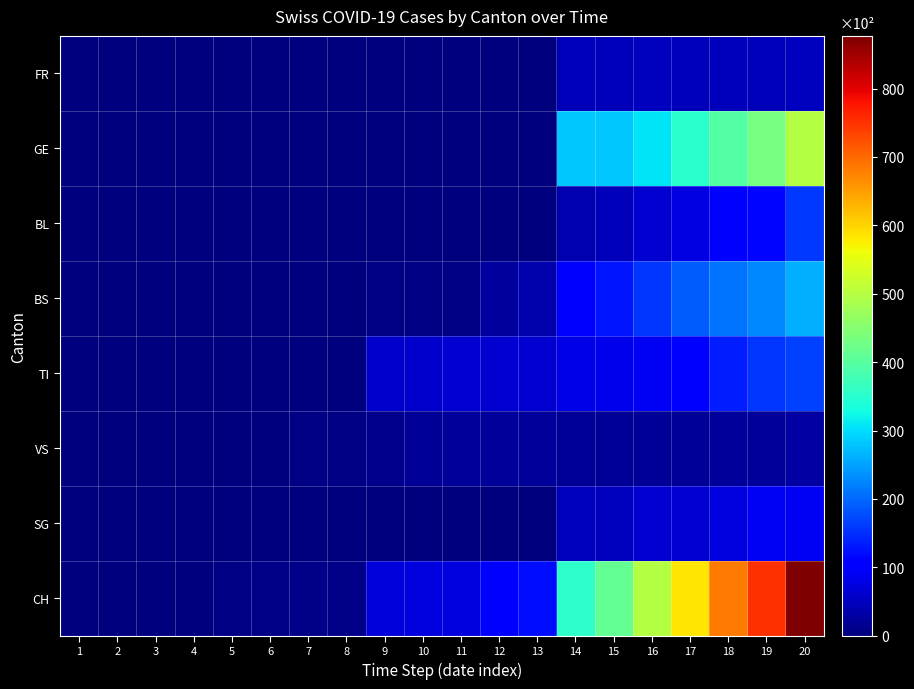

What is the spread (max minus min) of values at 10?

73